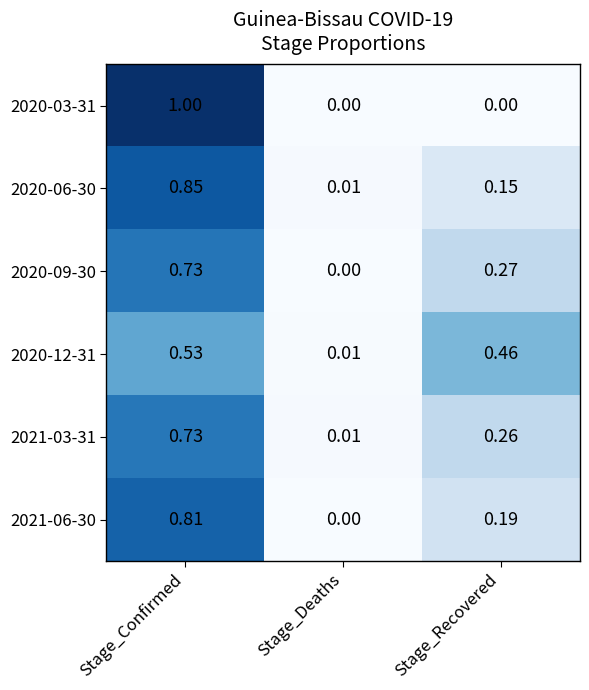

At Stage_Recovered, list the series in order from smallest to largest.

2020-03-31, 2020-06-30, 2021-06-30, 2021-03-31, 2020-09-30, 2020-12-31